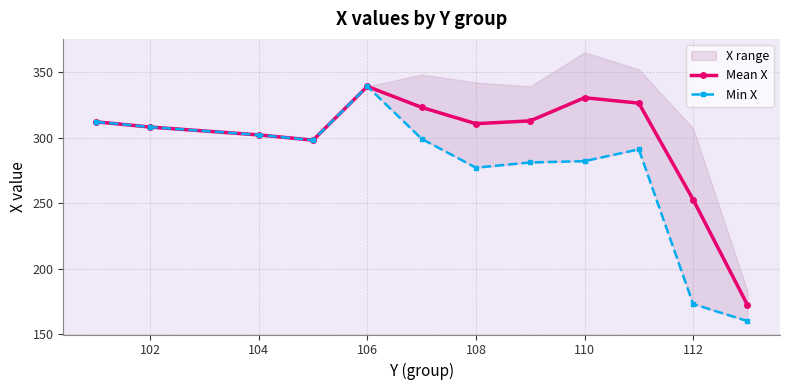

Reading left to right, what are all the values shown in this chart?

Mean X: 312.0	308.0	302.0	298.0	339.0	323.0	310.6	312.7	330.4	326.2	252.7	172.3
Min X: 312.0	308.0	302.0	298.0	339.0	299.0	277.0	281.0	282.0	291.0	173.0	160.0